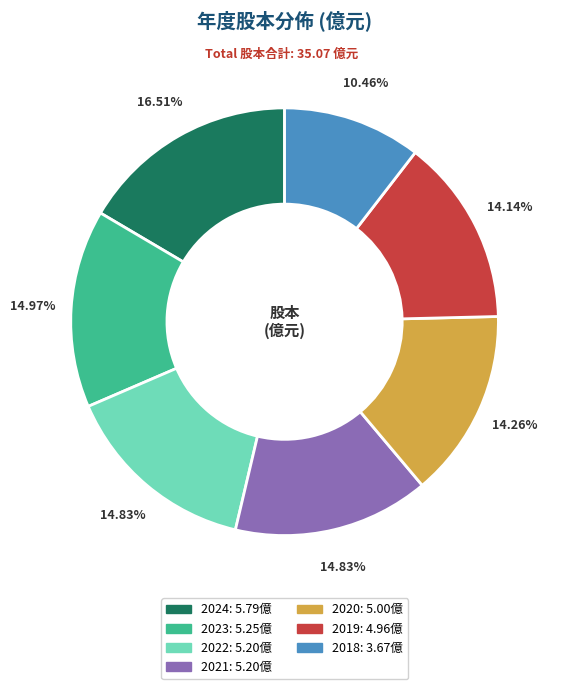

To the nearest percent, what is the difference between the largest and smallest slice percentages?

6%